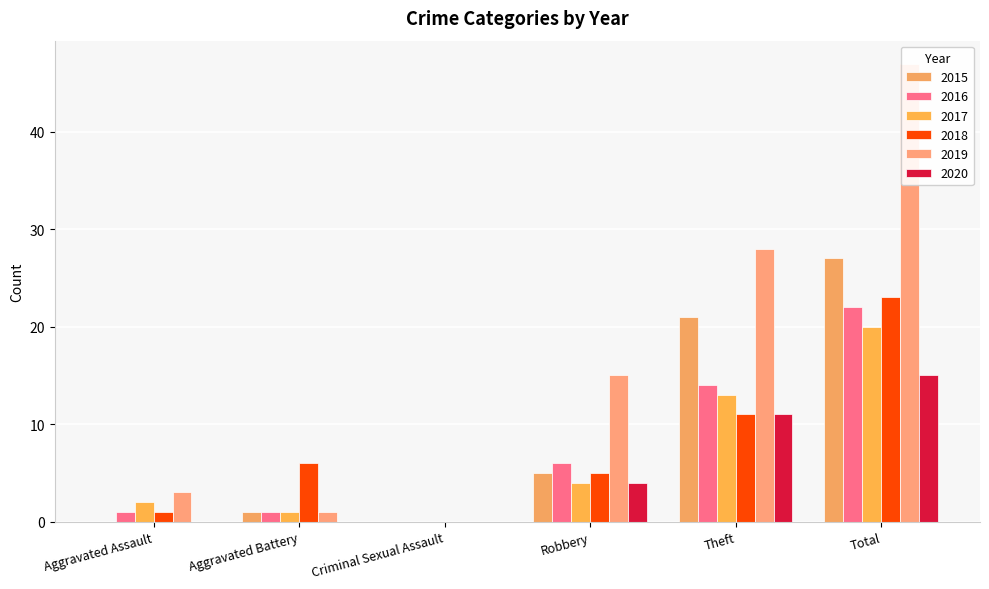

Count the 2020 values in the range 0 to 11.

5